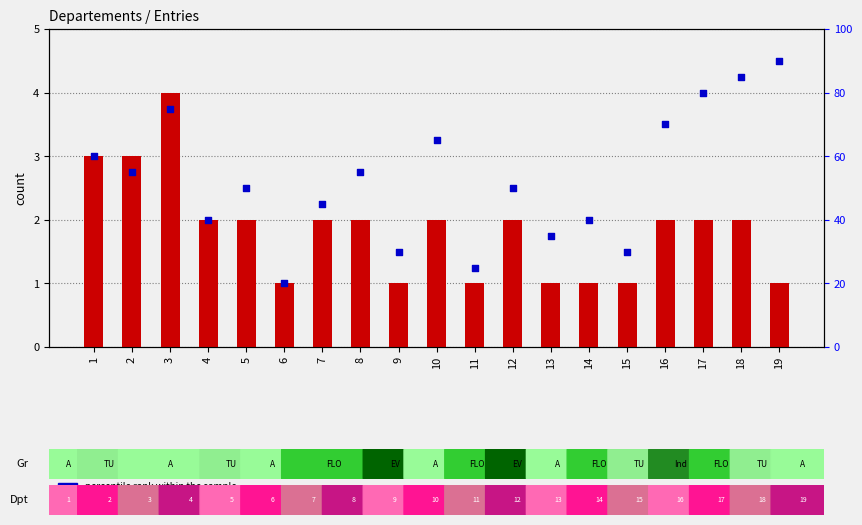

What are all the series names shown in the legend?

count, percentile rank within the sample